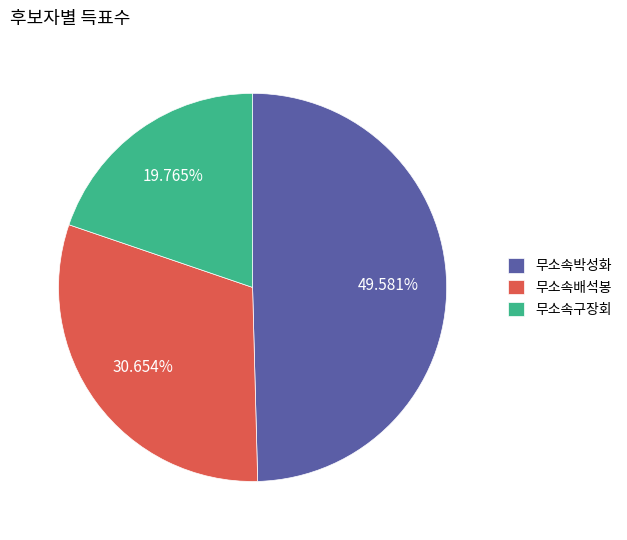

What percentage is NOT represented by 무소속배석봉?

69.3%